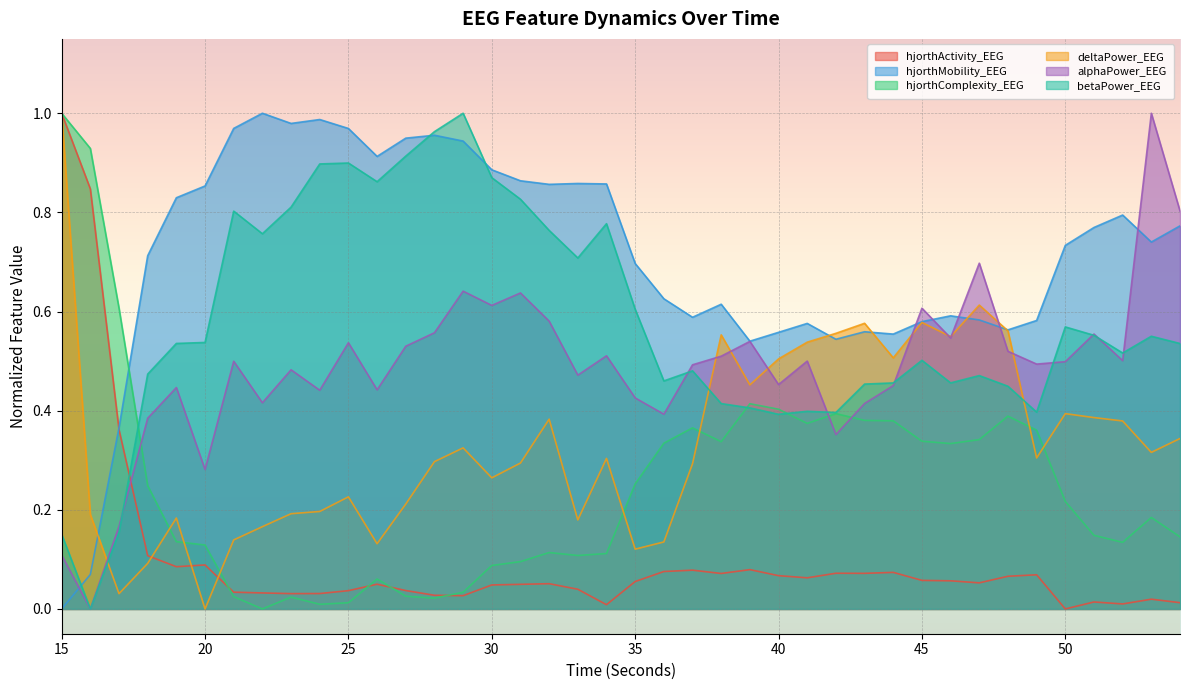

What is the total value across all series at 28?

2.8